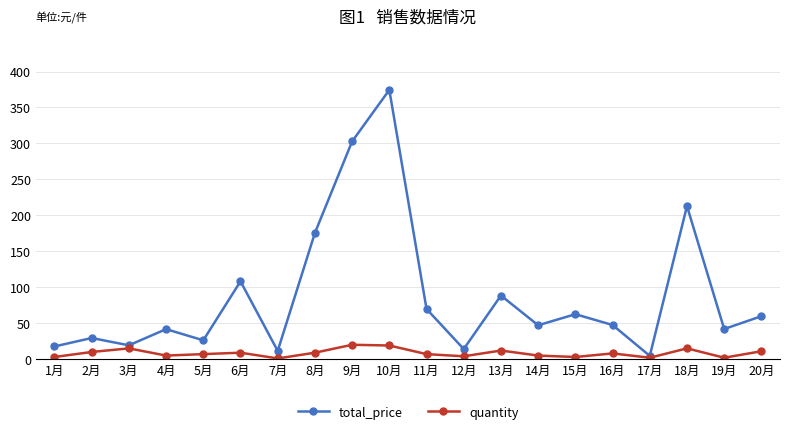

What is the sum of all total_price values?

1755.4